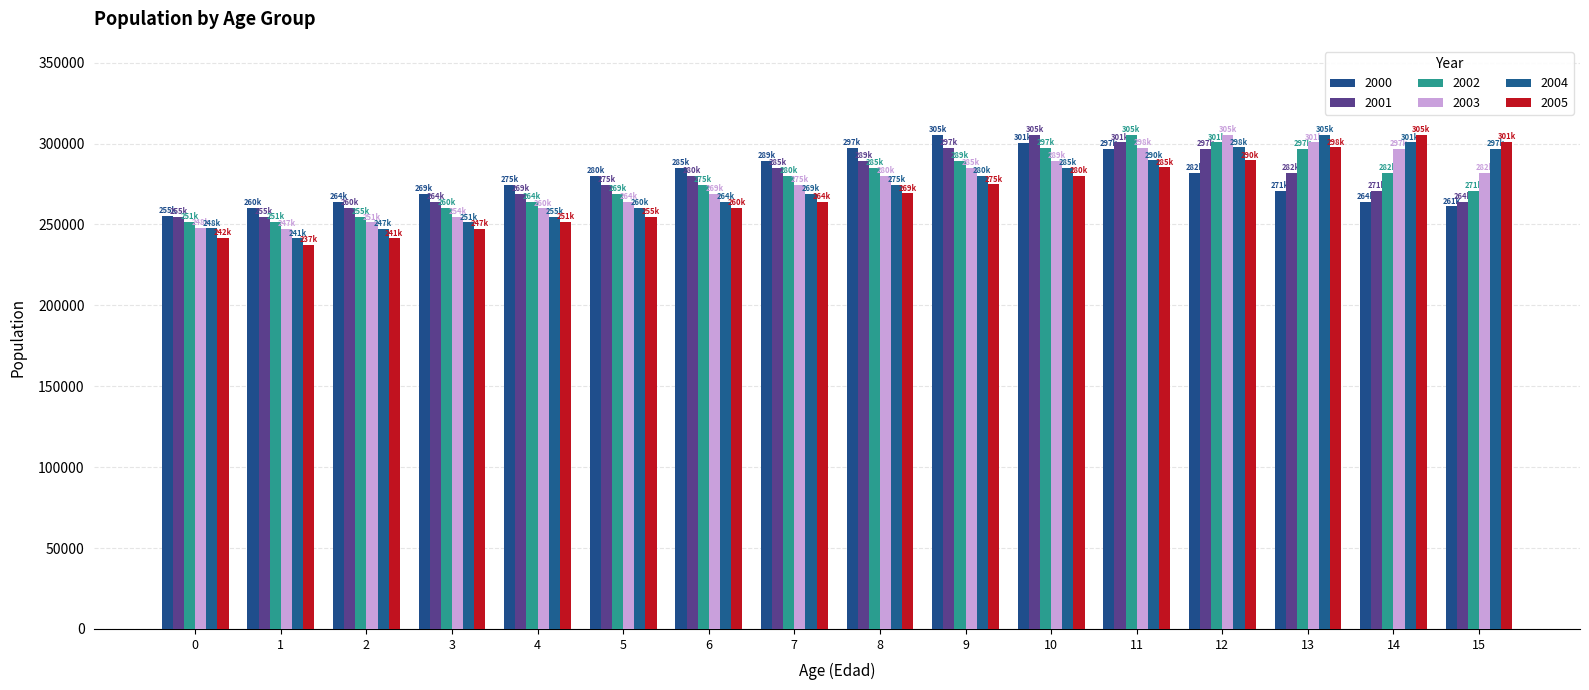

Reading right to left, list all the values displayed in this chart.

2000: 15=261109	14=263694	13=270518	12=281606	11=296546	10=300614	9=305234	8=297472	7=289404	6=285051	5=279939	4=274609	3=269085	2=264118	1=260260	0=255164
2001: 15=263680	14=270514	13=281607	12=296548	11=300620	10=305237	9=297472	8=289401	7=285040	6=279916	5=274573	4=269027	3=264002	2=260088	1=254691	0=254691
2002: 15=270508	14=281608	13=296555	12=300631	11=305248	10=297486	9=289413	8=285046	7=279914	6=274559	5=268999	4=263954	3=259979	2=254533	1=251368	0=251368
2003: 15=281616	14=296570	13=300652	12=305275	11=297516	10=289443	9=285073	8=279934	7=274571	6=268998	5=263937	4=259940	3=254430	2=251220	1=247120	0=247804
2004: 15=296612	14=300698	13=305326	12=297574	11=289508	10=285148	9=280016	8=274657	7=269085	6=264023	5=260024	4=254509	3=251283	2=247144	1=241301	0=247519
2005: 15=300759	14=305389	13=297643	12=289584	11=285231	10=280108	9=274758	8=269190	7=264131	6=260130	5=254616	4=251385	3=247233	2=241354	1=237166	0=241509